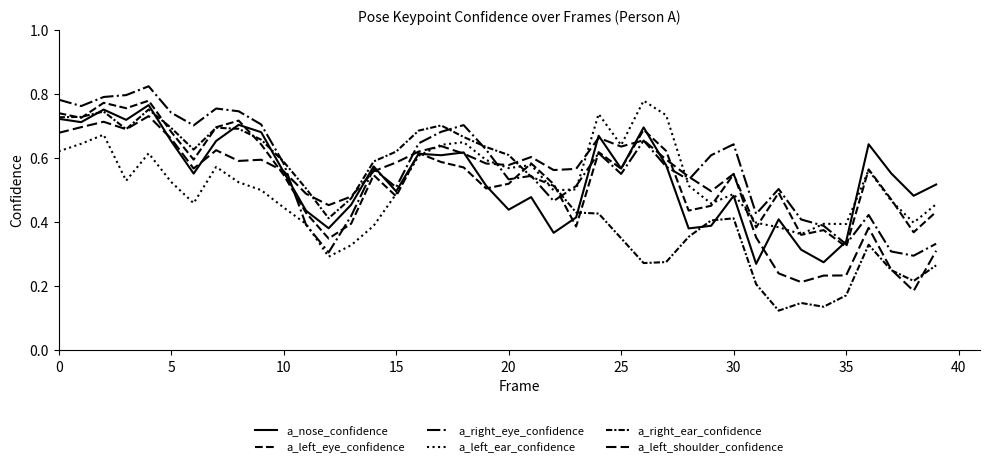

How many times do a_right_ear_confidence and a_right_eye_confidence cross each other?

6